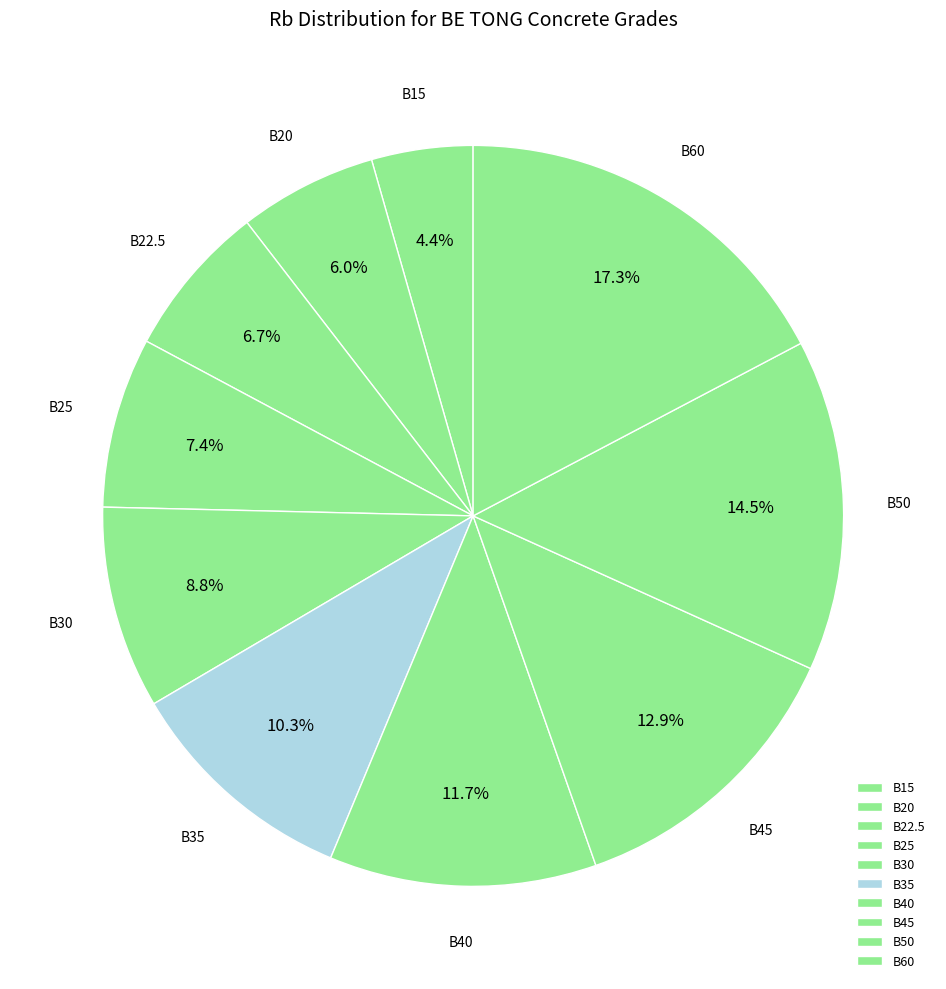

Which slice is the largest?

B60